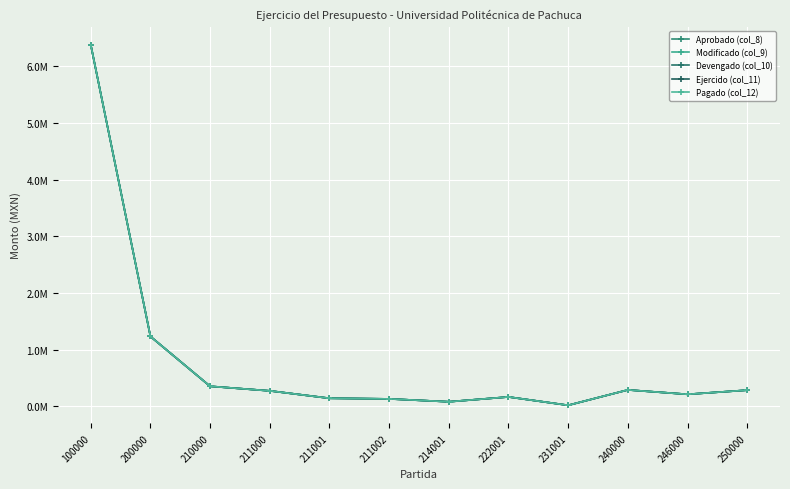

Rank the series at 250000 from highest to lowest value.

Aprobado (col_8), Modificado (col_9), Devengado (col_10), Ejercido (col_11), Pagado (col_12)